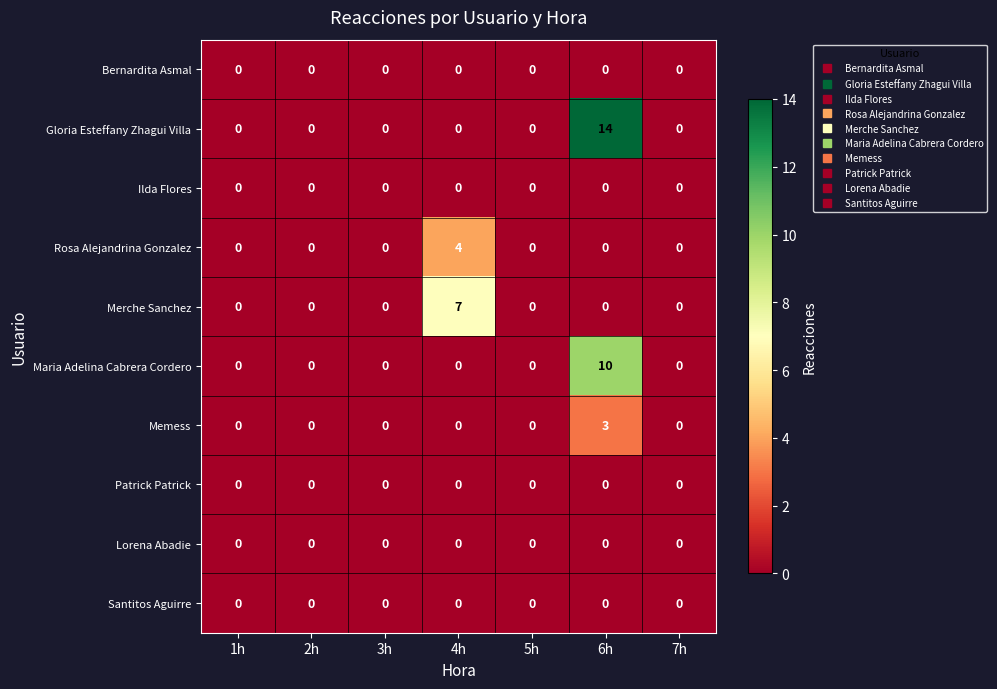

What is the difference between the maximum and minimum values in the Memess series?

3